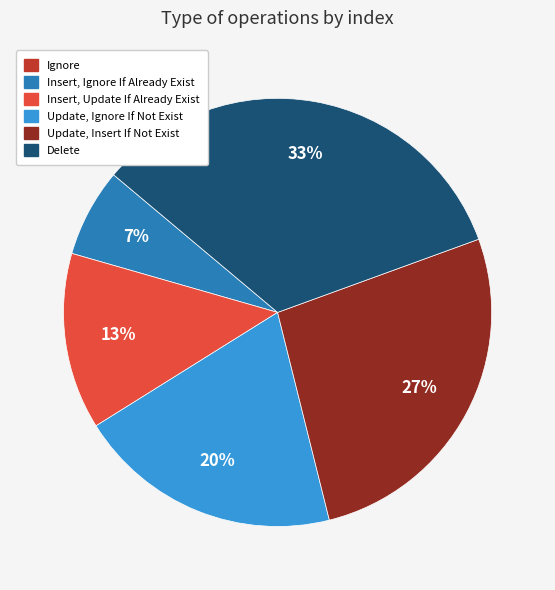

To the nearest percent, what is the average slice percentage?

17%